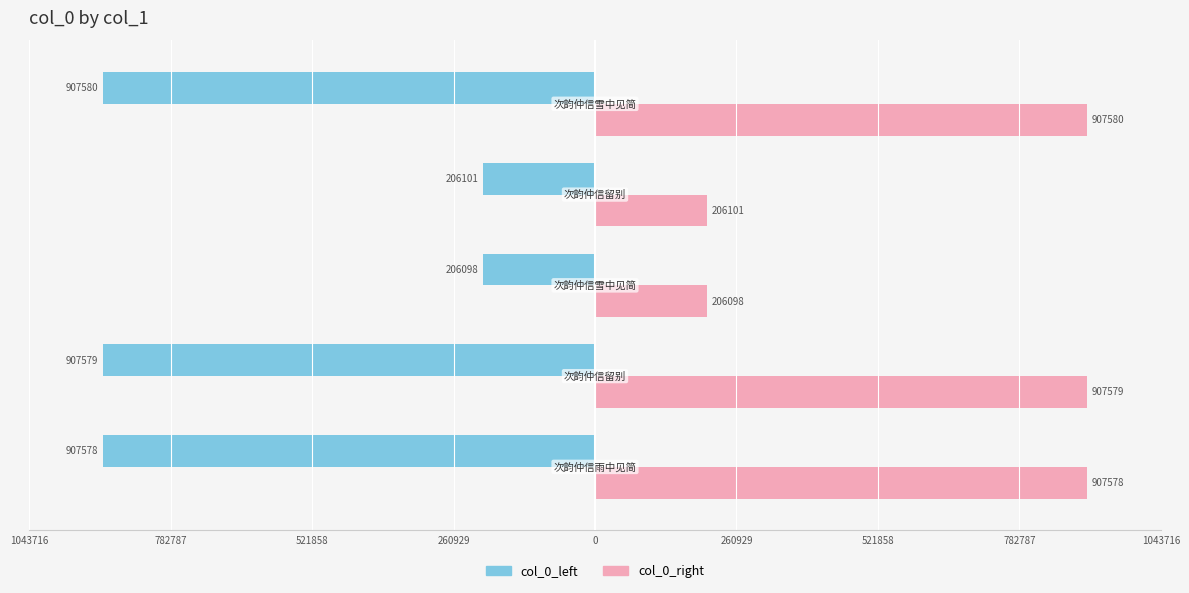

What are all the series names shown in the legend?

col_0_left, col_0_right